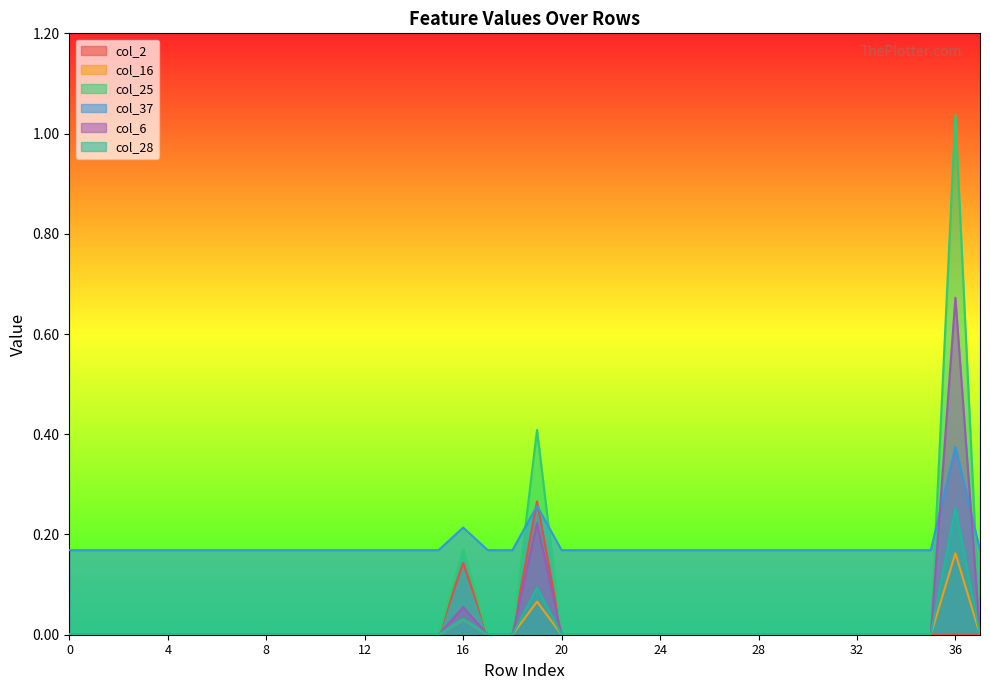

Reading right to left, what are all the values shown in this chart?

col_2: 0.0	0.0	0.0	0.0	0.0	0.0	0.0	0.0	0.0	0.0	0.0	0.0	0.0	0.0	0.0	0.0	0.0	0.0	0.3	0.0	0.0	0.1	0.0	0.0	0.0	0.0	0.0	0.0	0.0	0.0	0.0	0.0	0.0	0.0	0.0	0.0	0.0	0.0
col_16: 0.0	0.2	0.0	0.0	0.0	0.0	0.0	0.0	0.0	0.0	0.0	0.0	0.0	0.0	0.0	0.0	0.0	0.0	0.1	0.0	0.0	0.0	0.0	0.0	0.0	0.0	0.0	0.0	0.0	0.0	0.0	0.0	0.0	0.0	0.0	0.0	0.0	0.0
col_25: 0.0	1.0	0.0	0.0	0.0	0.0	0.0	0.0	0.0	0.0	0.0	0.0	0.0	0.0	0.0	0.0	0.0	0.0	0.4	0.0	0.0	0.2	0.0	0.0	0.0	0.0	0.0	0.0	0.0	0.0	0.0	0.0	0.0	0.0	0.0	0.0	0.0	0.0
col_37: 0.2	0.4	0.2	0.2	0.2	0.2	0.2	0.2	0.2	0.2	0.2	0.2	0.2	0.2	0.2	0.2	0.2	0.2	0.3	0.2	0.2	0.2	0.2	0.2	0.2	0.2	0.2	0.2	0.2	0.2	0.2	0.2	0.2	0.2	0.2	0.2	0.2	0.2
col_6: 0.0	0.7	0.0	0.0	0.0	0.0	0.0	0.0	0.0	0.0	0.0	0.0	0.0	0.0	0.0	0.0	0.0	0.0	0.2	0.0	0.0	0.1	0.0	0.0	0.0	0.0	0.0	0.0	0.0	0.0	0.0	0.0	0.0	0.0	0.0	0.0	0.0	0.0
col_28: 0.0	0.3	0.0	0.0	0.0	0.0	0.0	0.0	0.0	0.0	0.0	0.0	0.0	0.0	0.0	0.0	0.0	0.0	0.1	0.0	0.0	0.0	0.0	0.0	0.0	0.0	0.0	0.0	0.0	0.0	0.0	0.0	0.0	0.0	0.0	0.0	0.0	0.0